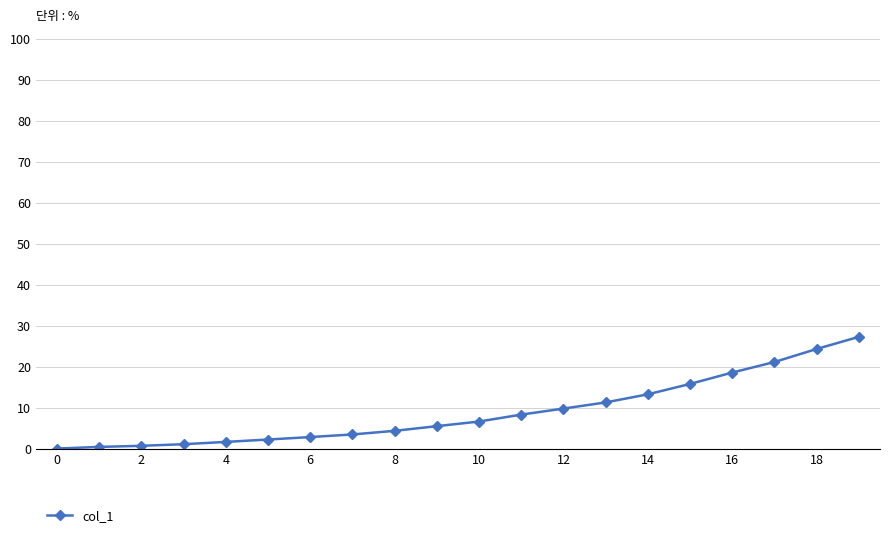

What is the average value?

8.9